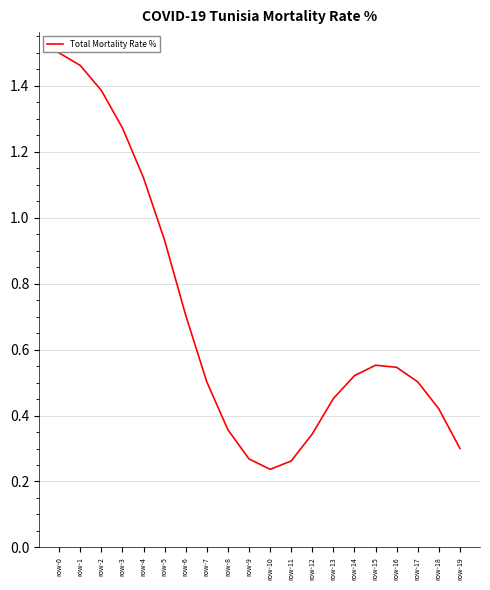

Count the number of data series in this chart.

1